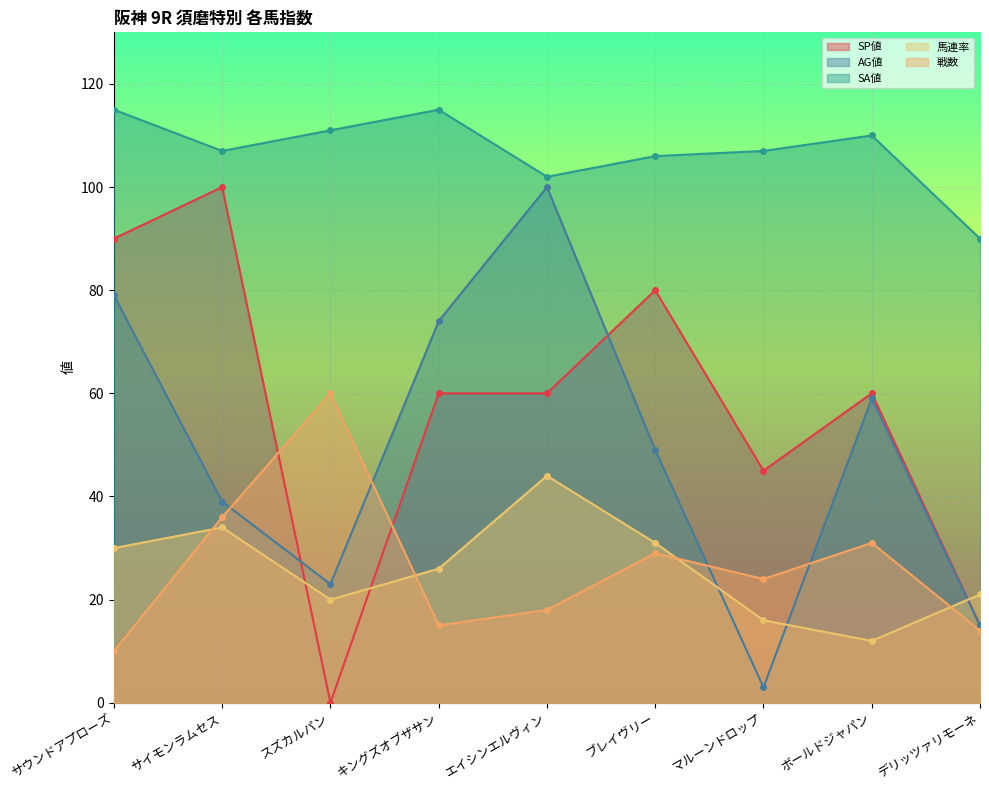

At サウンドアプローズ, list the series in order from smallest to largest.

戦数, 馬連率, AG値, SP値, SA値